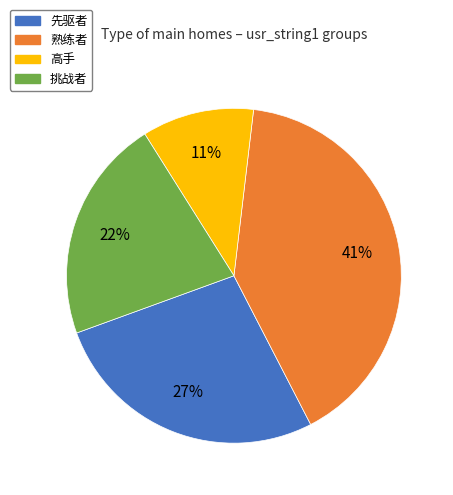

Rank the categories by value from highest to lowest.

熟练者, 先驱者, 挑战者, 高手